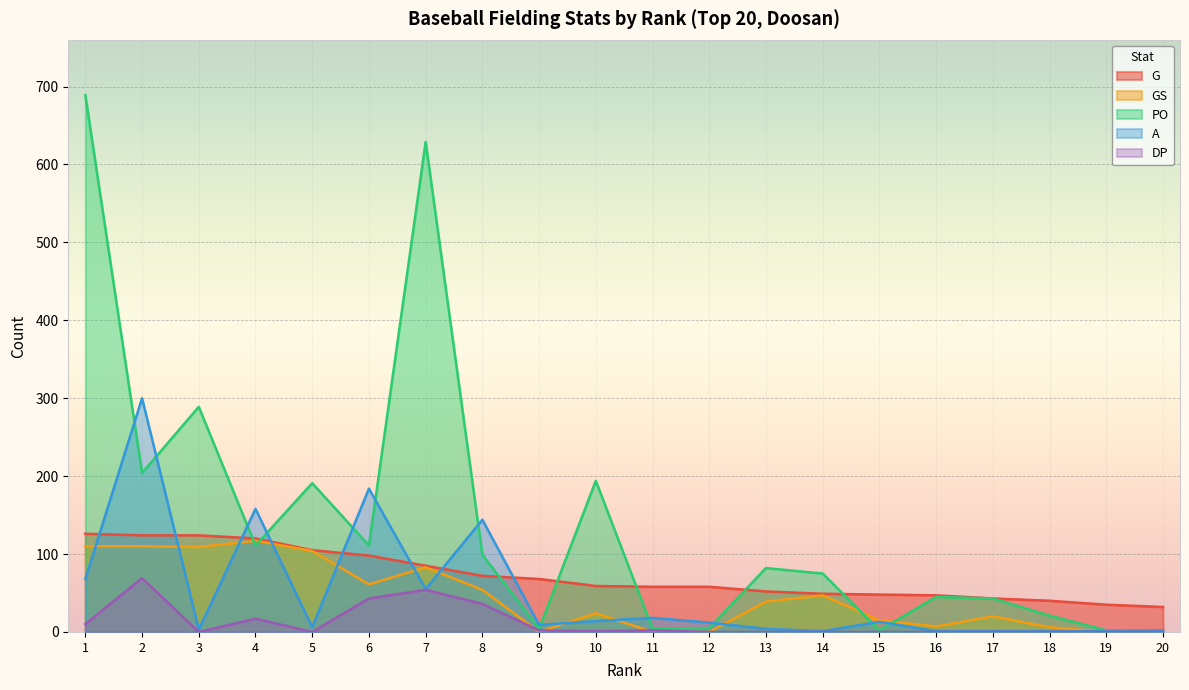

True or false: GS has more than 2 points higher than both neighbors.

True